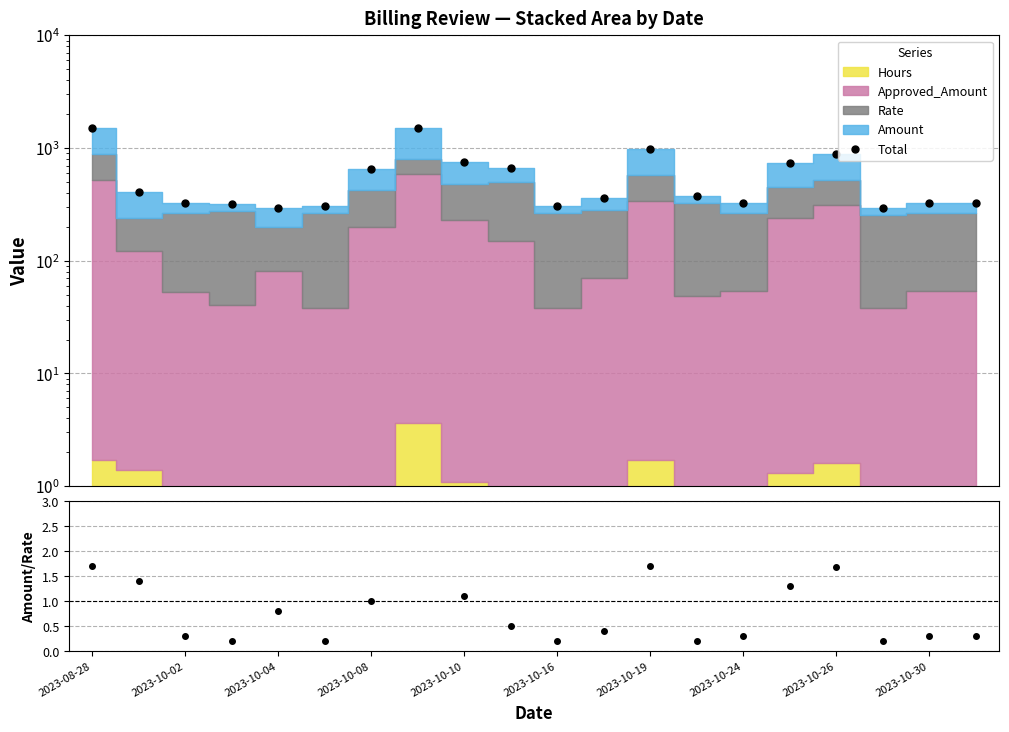

What is the sum of the Amount/Rate values at 14 and 11?

0.7